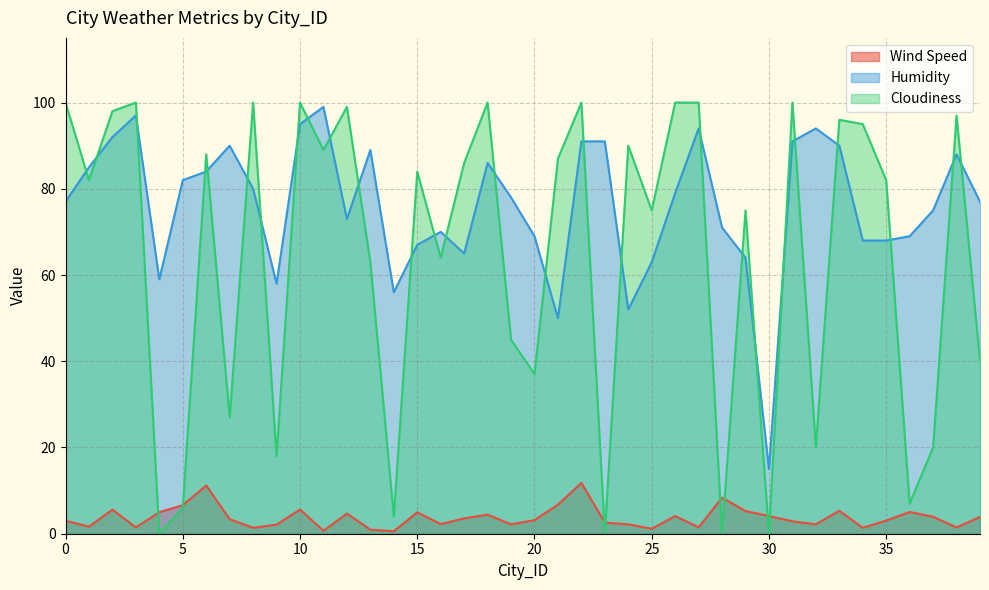

Reading left to right, transcribe all the data shown in this chart.

Wind Speed: 3.0	1.6	5.6	1.5	5.0	6.6	11.2	3.4	1.4	2.1	5.6	0.7	4.7	0.9	0.6	5.0	2.2	3.6	4.4	2.2	3.1	6.7	11.8	2.6	2.2	1.1	4.1	1.5	8.4	5.2	4.1	2.9	2.2	5.3	1.4	3.1	5.0	3.9	1.5	3.9
Humidity: 77.0	85.0	92.0	97.0	59.0	82.0	84.0	90.0	80.0	58.0	95.0	99.0	73.0	89.0	56.0	67.0	70.0	65.0	86.0	78.0	69.0	50.0	91.0	91.0	52.0	63.0	79.0	94.0	71.0	64.0	15.0	91.0	94.0	90.0	68.0	68.0	69.0	75.0	88.0	77.0
Cloudiness: 100.0	82.0	98.0	100.0	0.0	6.0	88.0	27.0	100.0	18.0	100.0	89.0	99.0	63.0	4.0	84.0	64.0	86.0	100.0	45.0	37.0	87.0	100.0	0.0	90.0	75.0	100.0	100.0	0.0	75.0	0.0	100.0	20.0	96.0	95.0	82.0	7.0	20.0	97.0	40.0